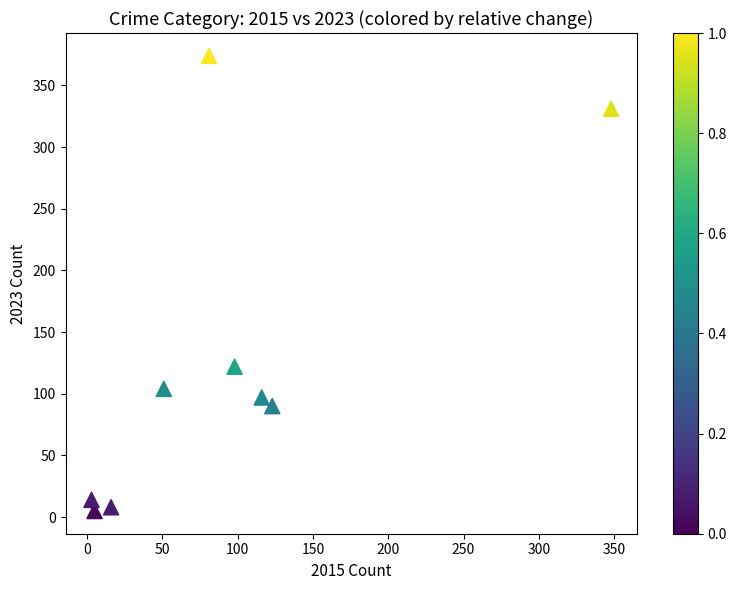

What Y value in the scatter plot is closest to 189?

122